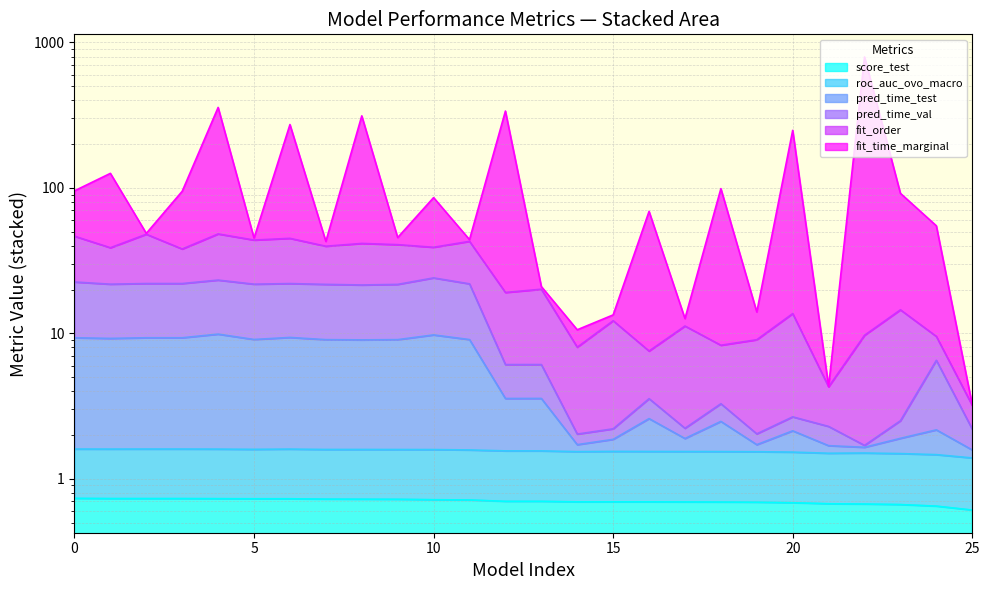

How many interior local peaks does the fit_time_marginal series have?

10